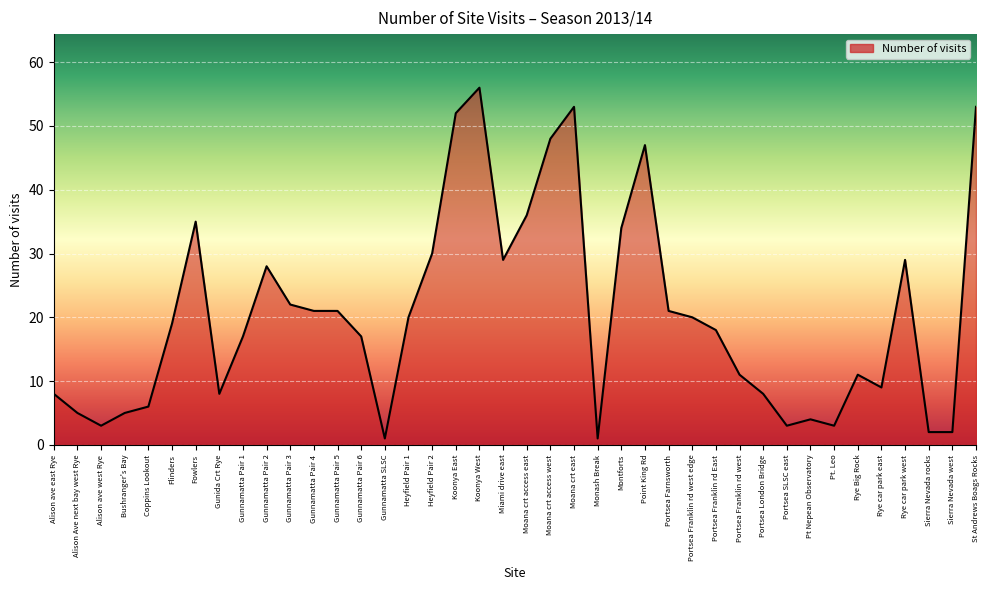

What is the average value?

20